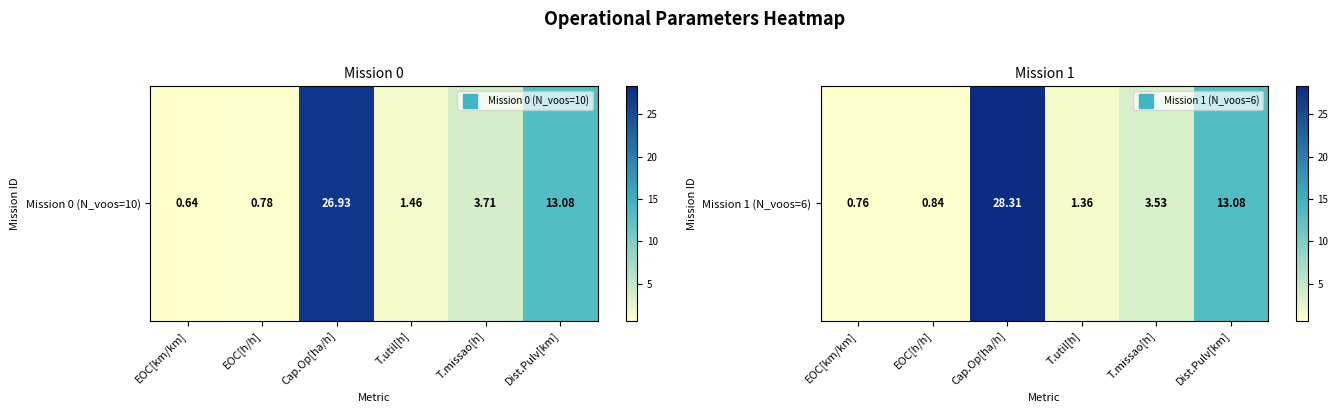

List the labels in order of value, smallest first.

EOC[km/km], EOC[h/h], T.util[h], T.missao[h], Dist.Pulv[km], Cap.Op[ha/h]